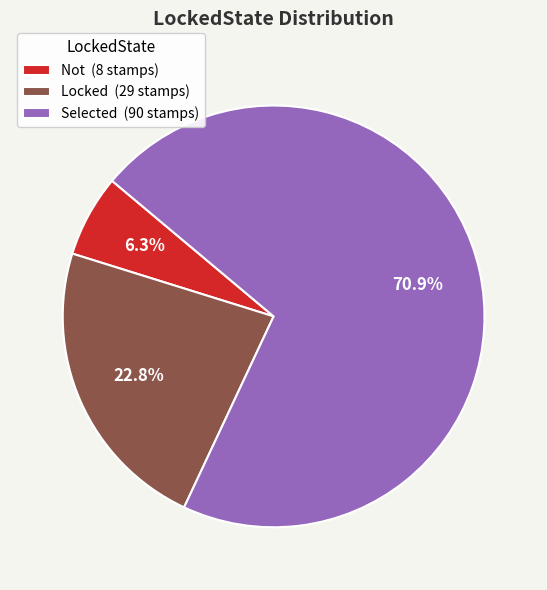

Is there a majority slice in this chart?

Yes